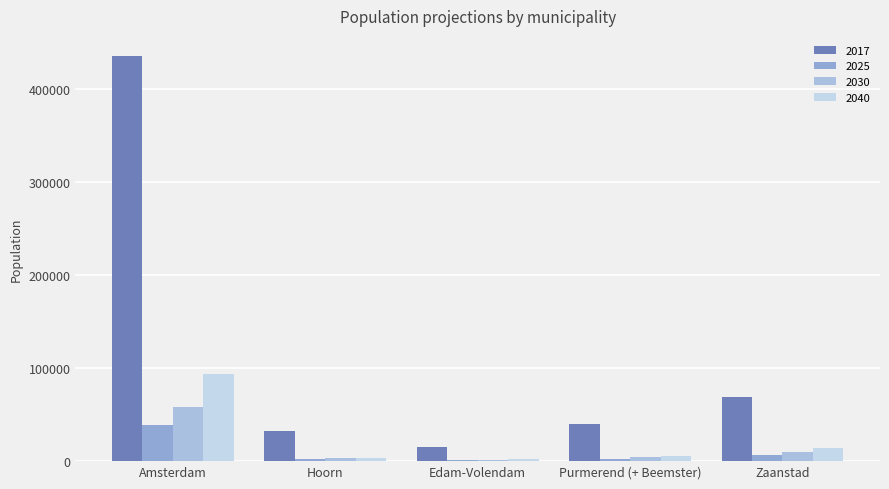

Is the value of 2030 at Zaanstad greater than the value of 2025 at Edam-Volendam?

Yes